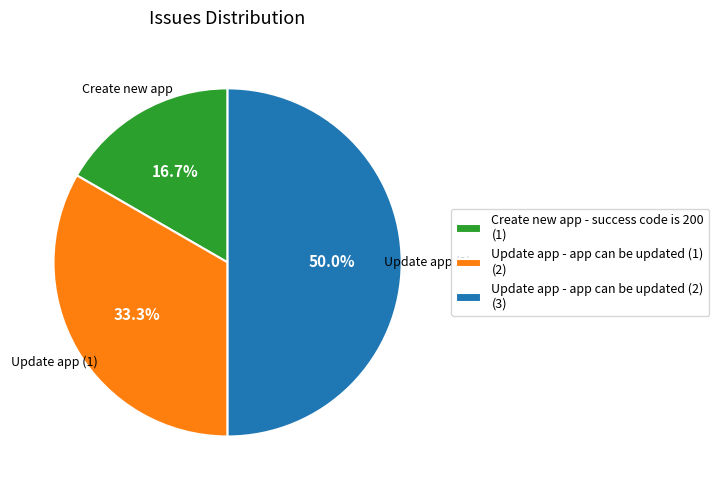

What is the smallest slice in the pie chart?

Create new app - success code is 200